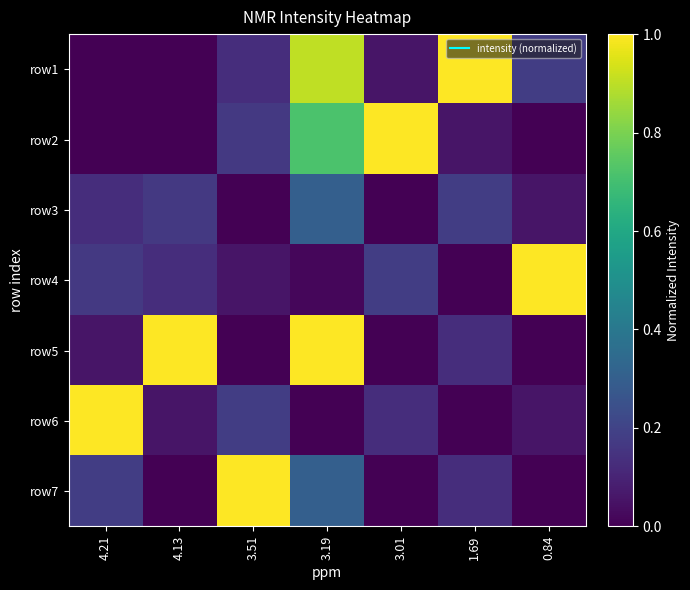

What is the total value across all series at 1.69?

1.5